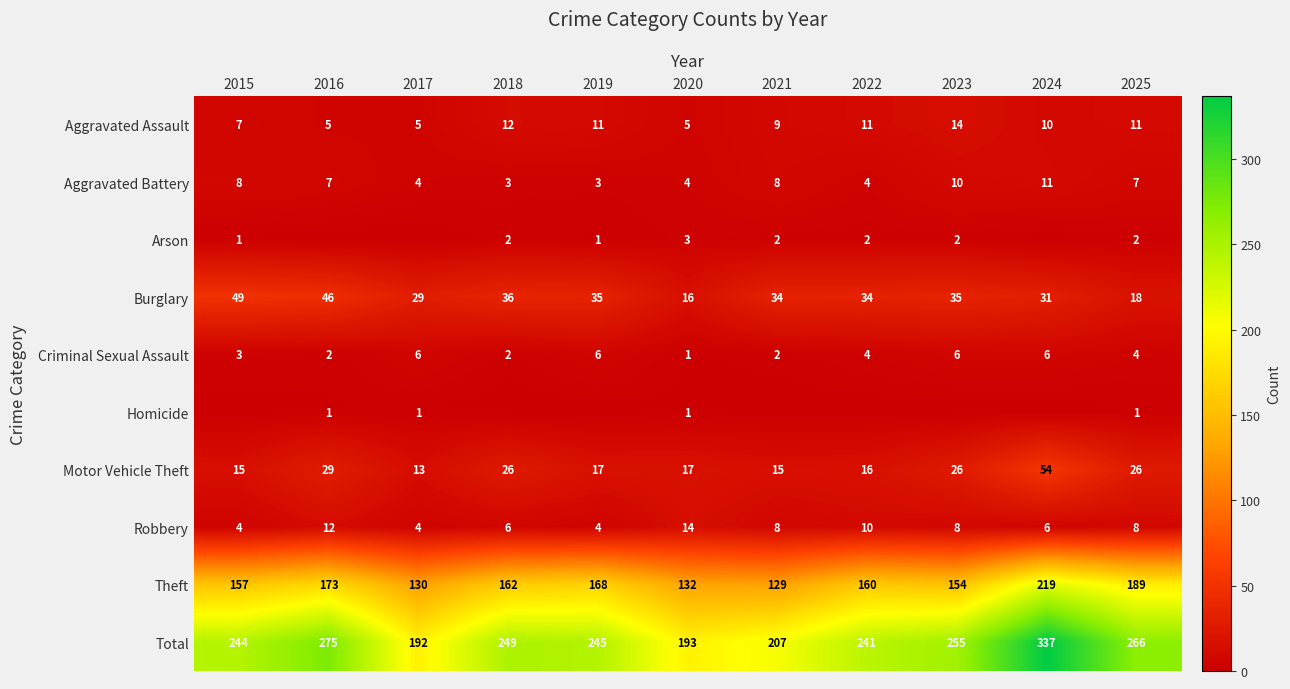

What is the difference between the maximum and minimum values in the Aggravated Battery series?

8